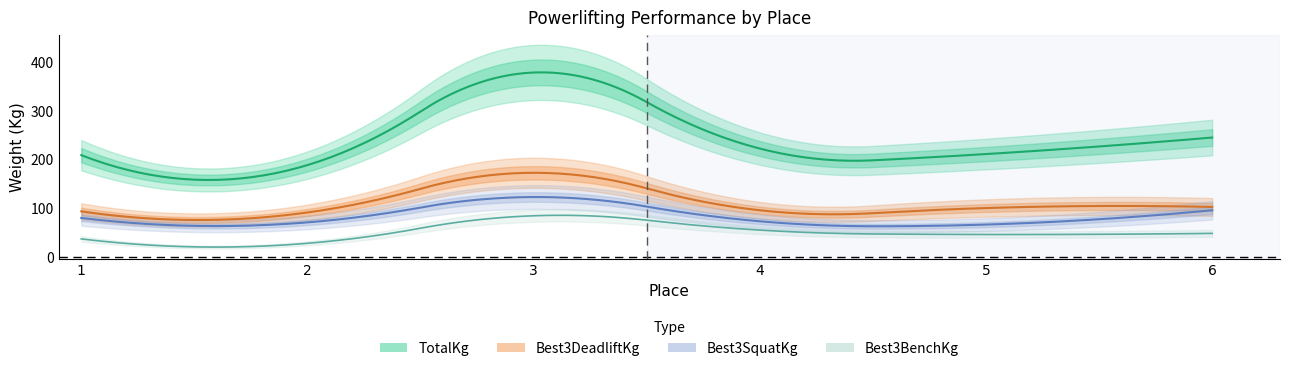

At how many categories does at least one series exceed 344?

1